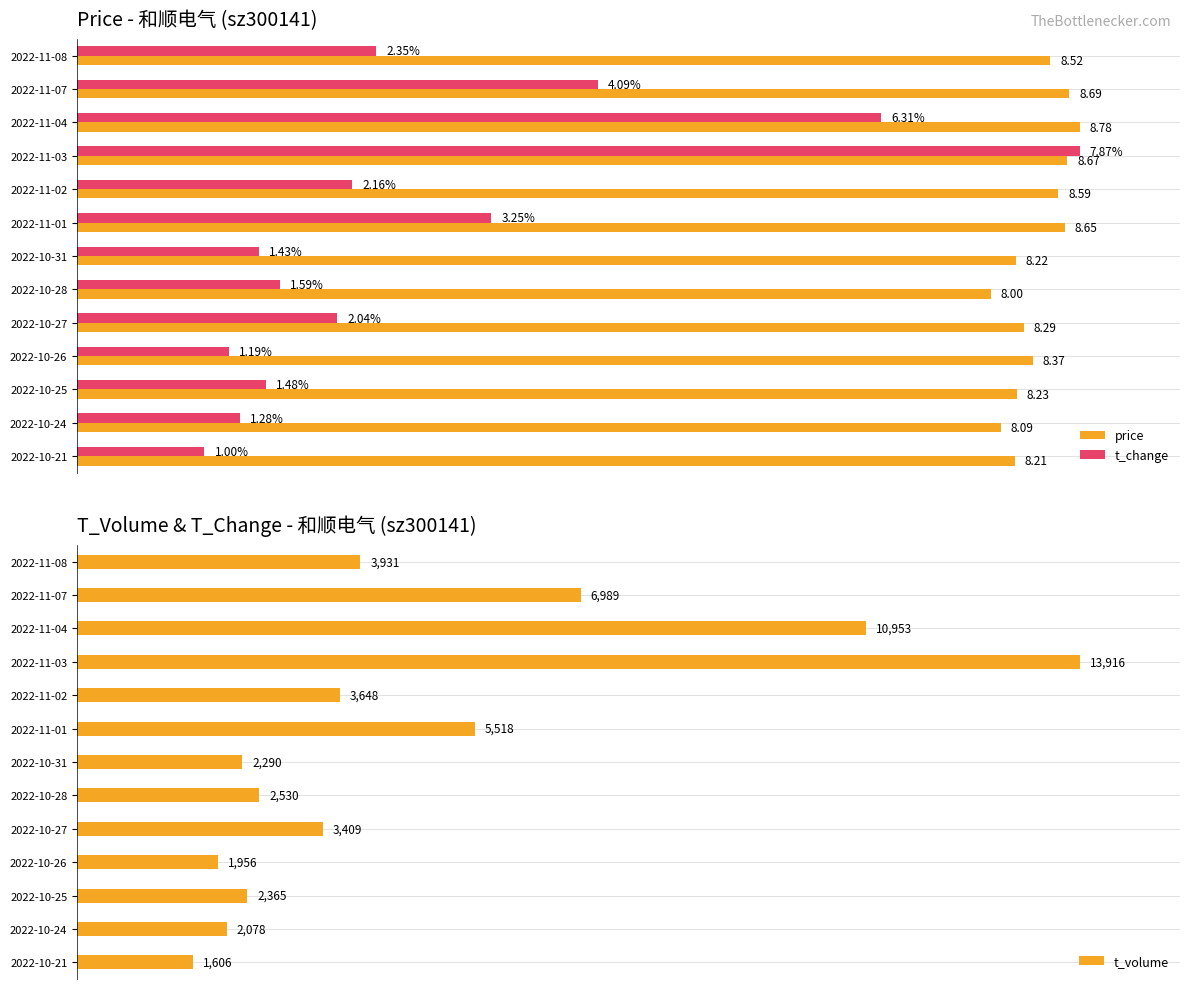

How many categories are shown in the chart?

13